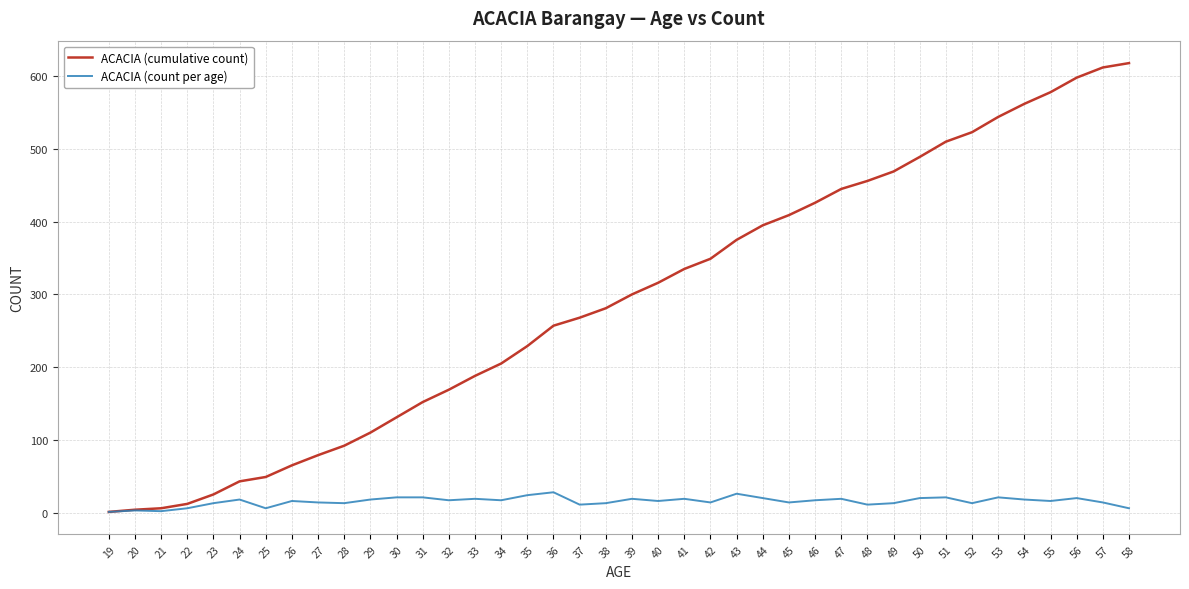

In ACACIA (count per age), how many points are lower than both neighbors (excluding endpoints)?

12